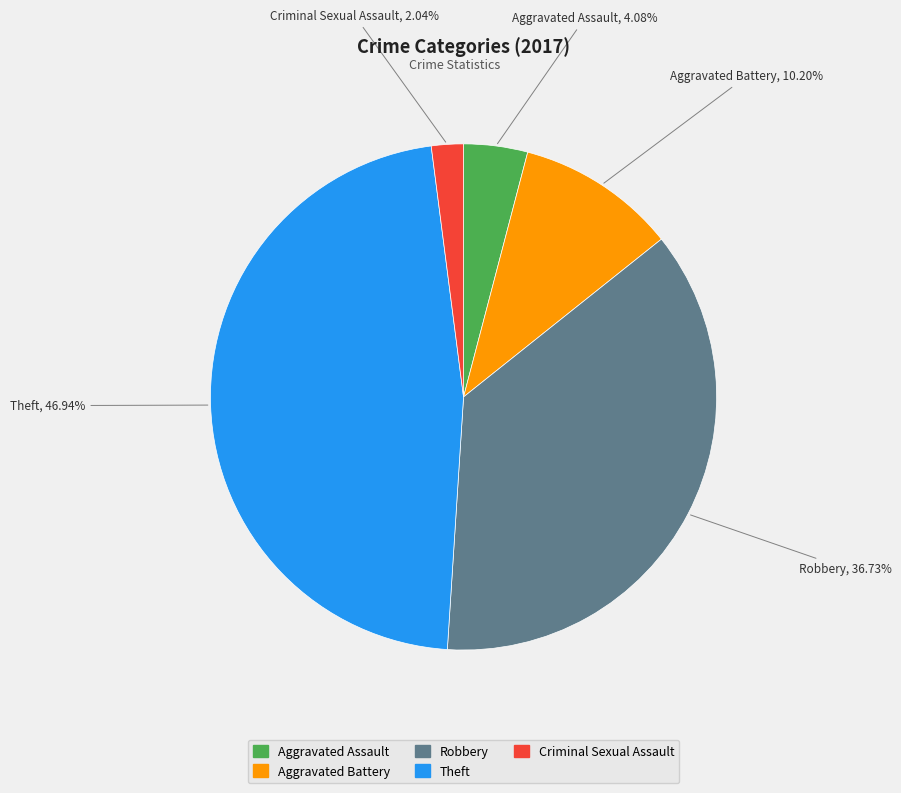

Does Theft account for over 50% of the chart?

No